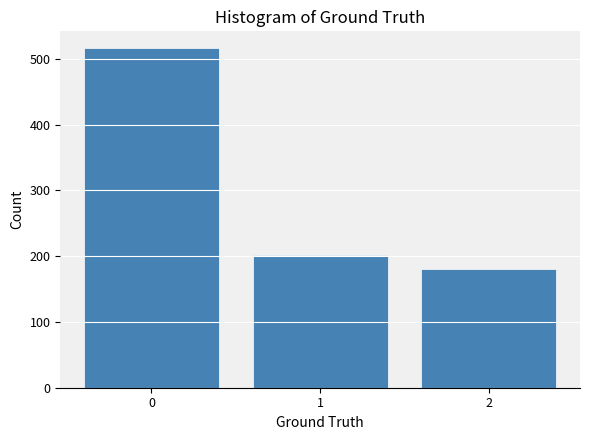

Reading left to right, what are all the values shown in this chart?

516	202	180